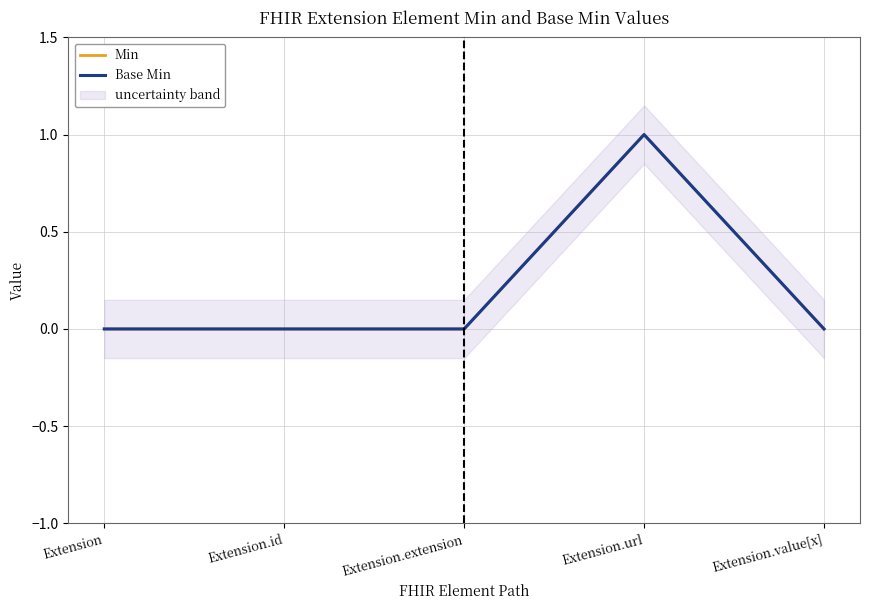

Reading right to left, list all the values displayed in this chart.

Min: 0	1	0	0	0
Base Min: 0	1	0	0	0